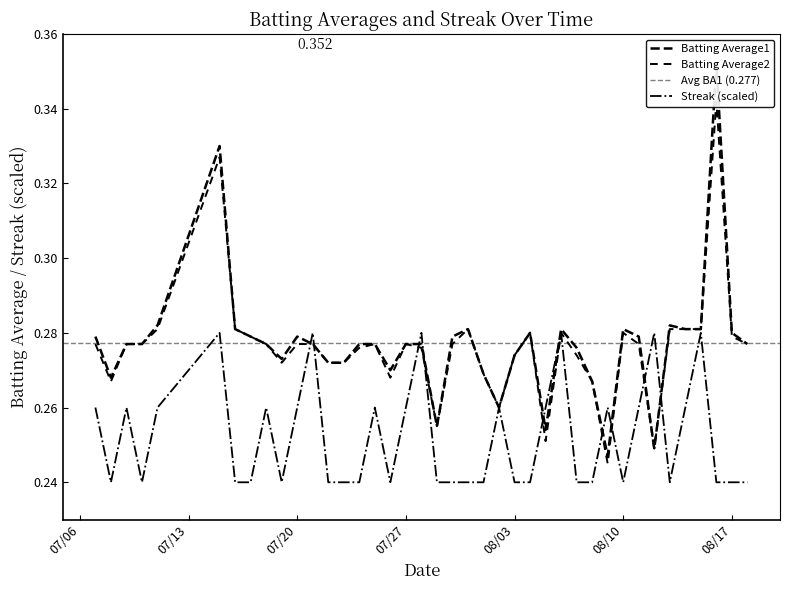

Rank the series by their maximum value, from highest to lowest.

Batting Average1, Batting Average2, Streak